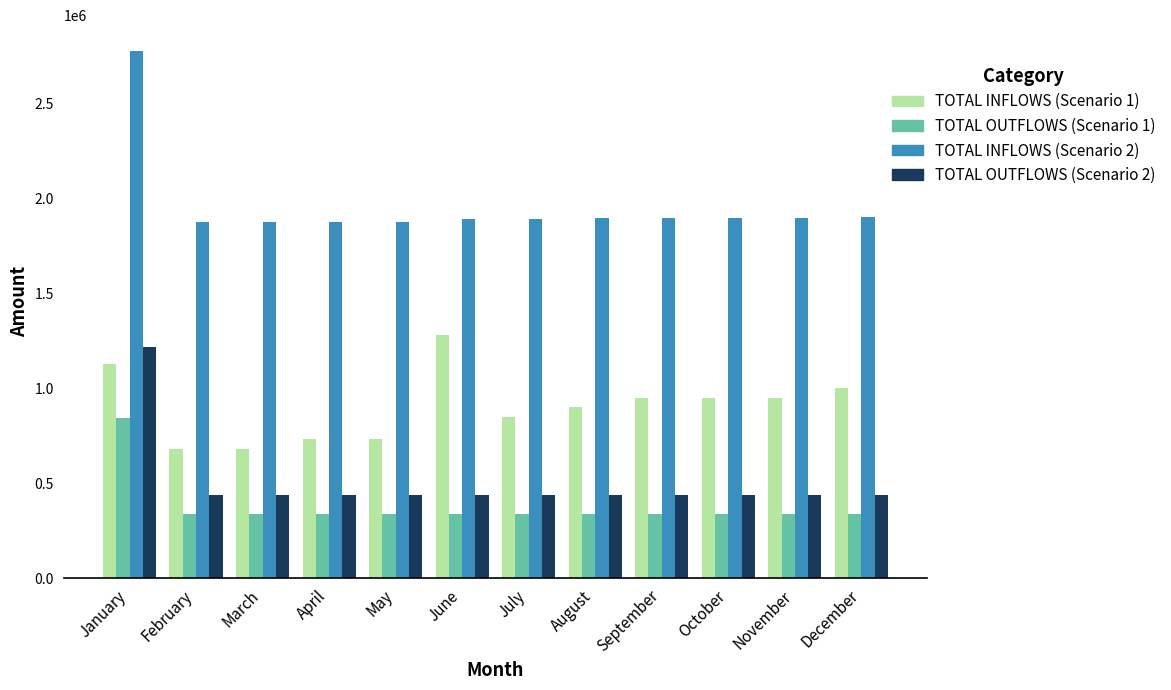

Which series changed the most between February and September?

TOTAL INFLOWS (Scenario 1)